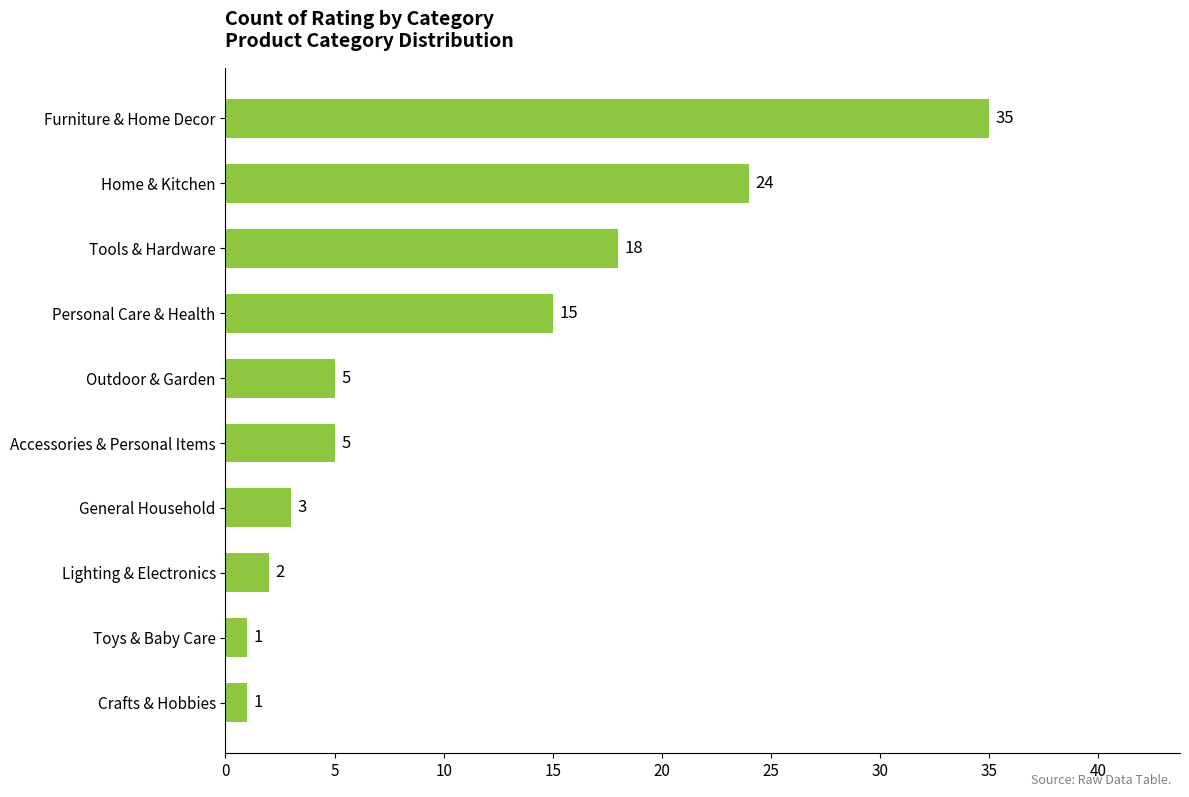

What is the difference between the maximum and minimum values?

34